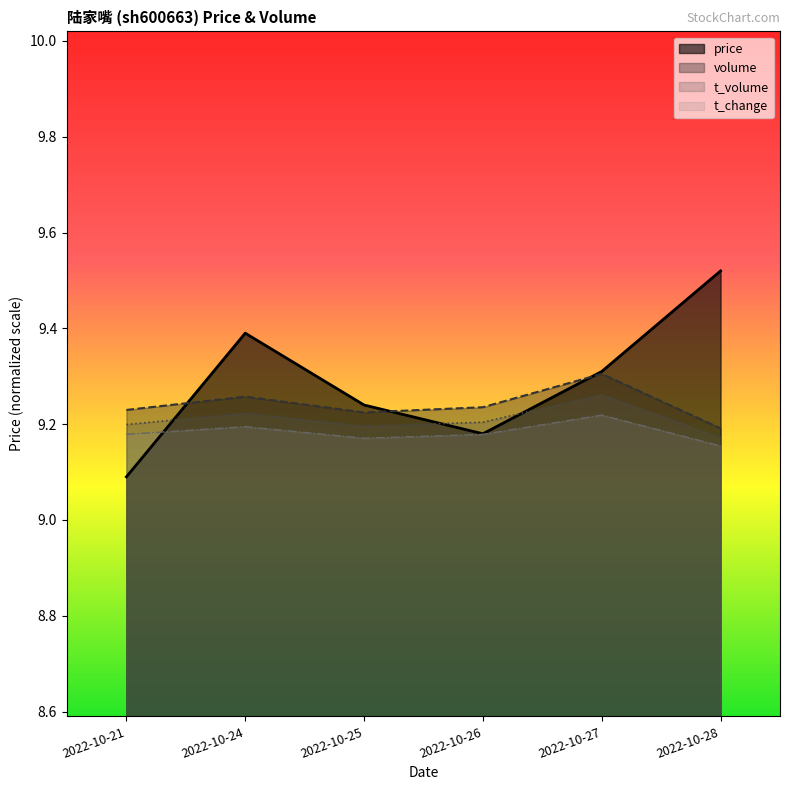

What is the difference between the highest and lowest values at 2022-10-24?

0.2